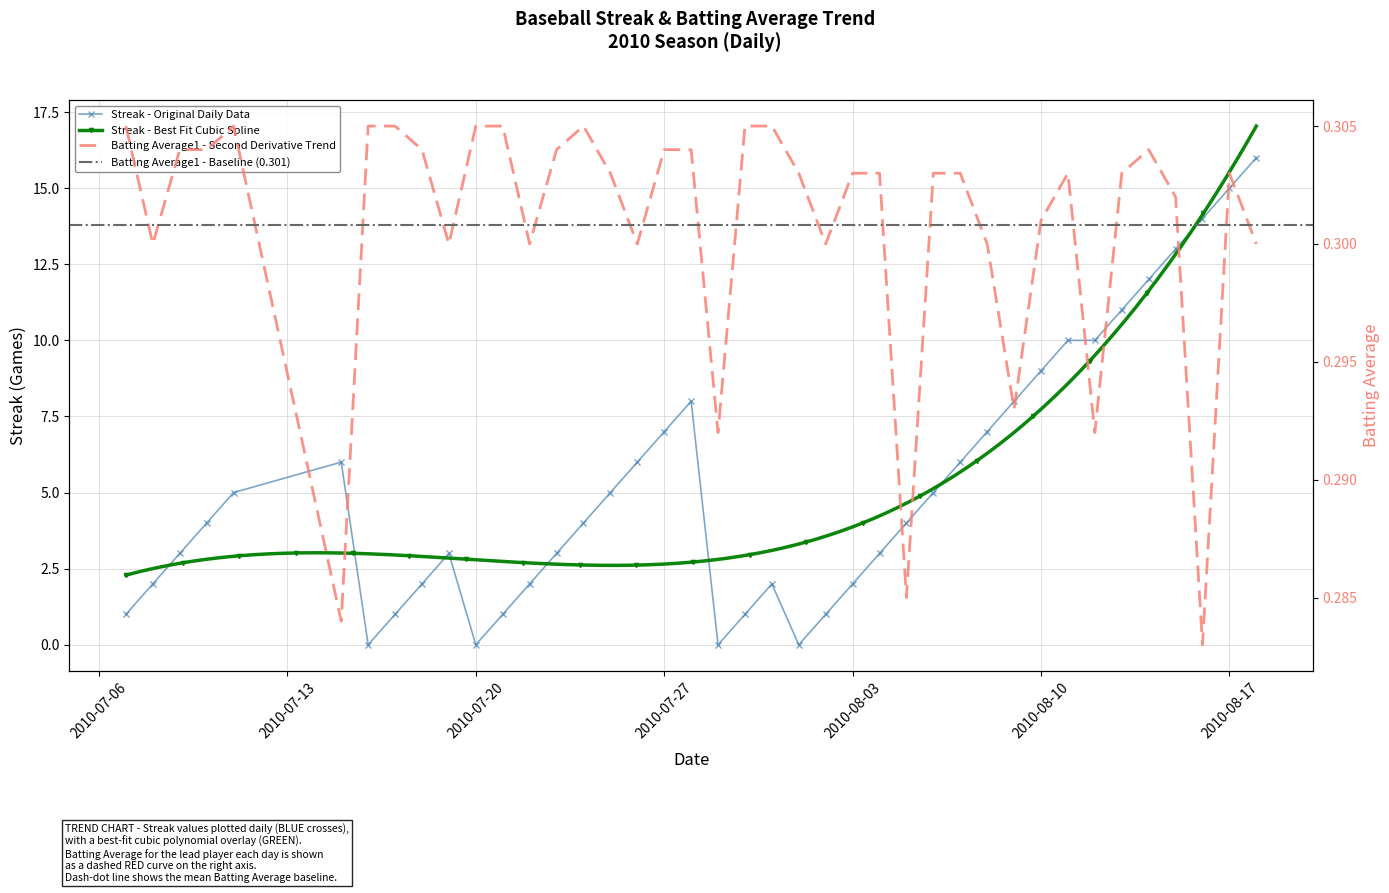

What is the difference between the maximum and minimum values in the Streak series?

16.0